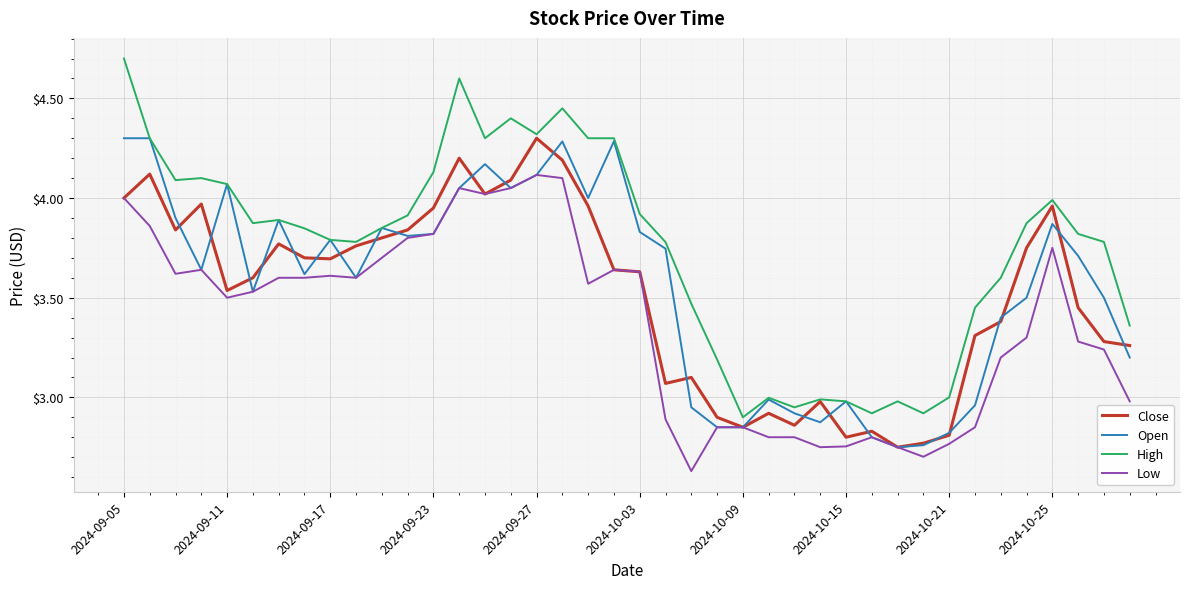

Which series has the widest spread of values?

High